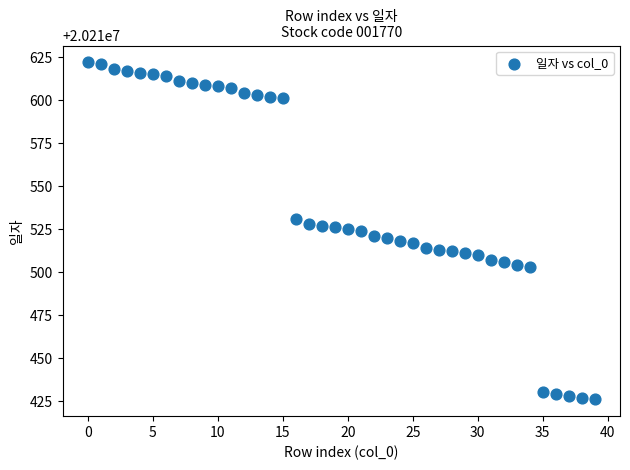

What is the range of Y values (max minus min)?

196